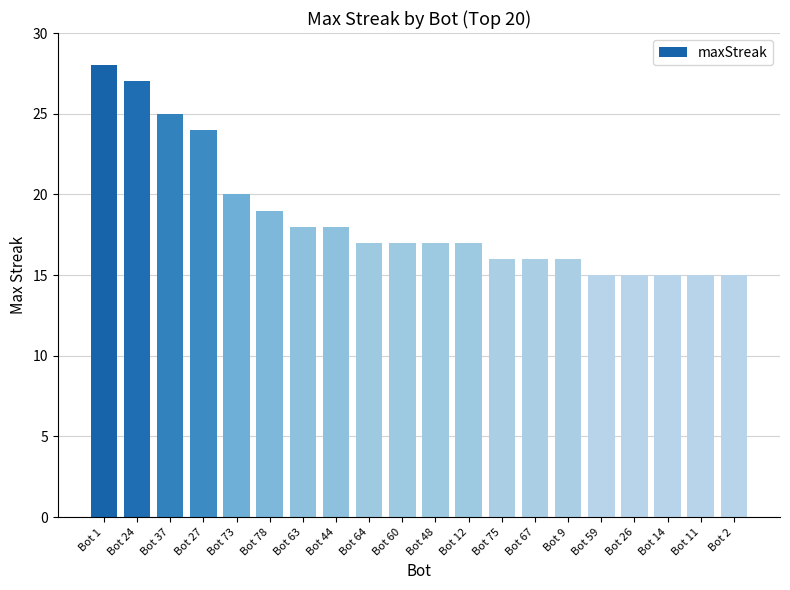

The chart shows a value of 25 at Bot 37. True or false?

True